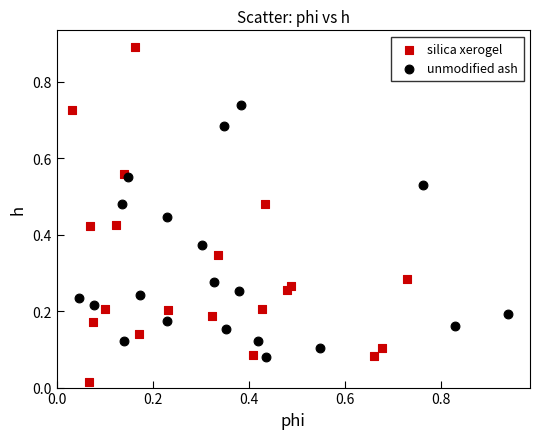

Which series contains the highest Y value?

silica xerogel